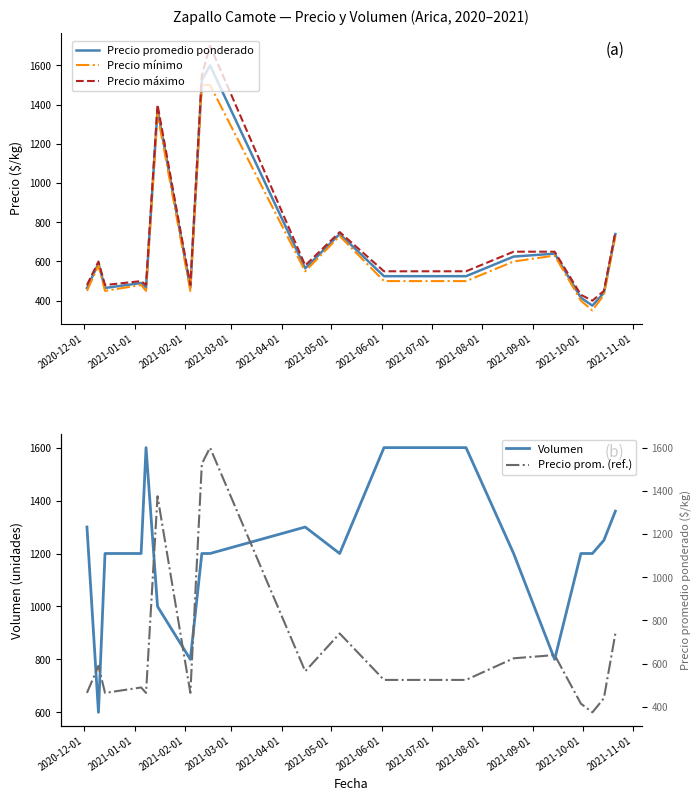

What is the maximum value for Precio mínimo?

1500